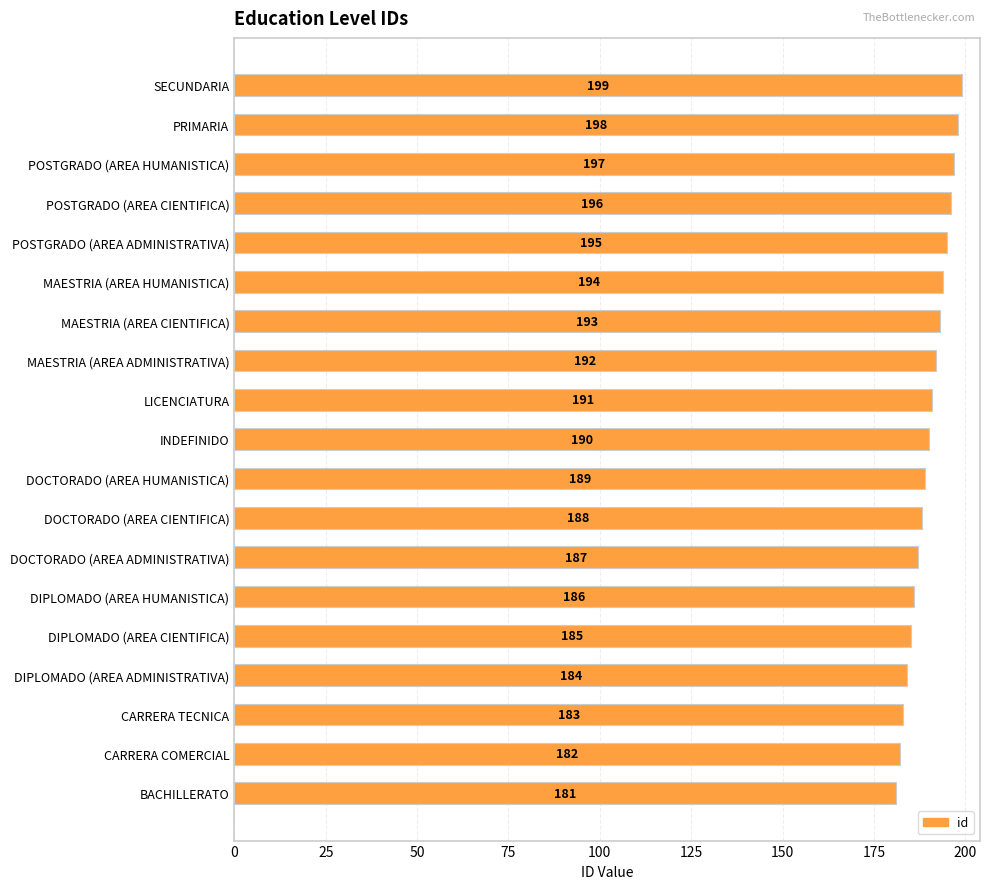

Where is the data nearest to the value 190?

INDEFINIDO